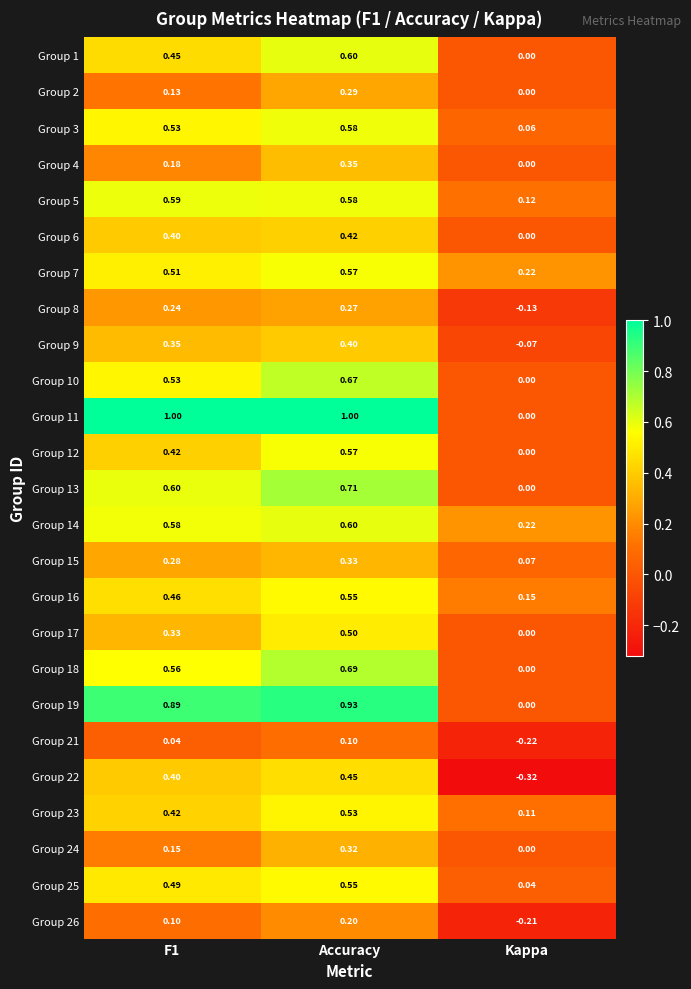

At which category is the sum across all series the highest?

Accuracy